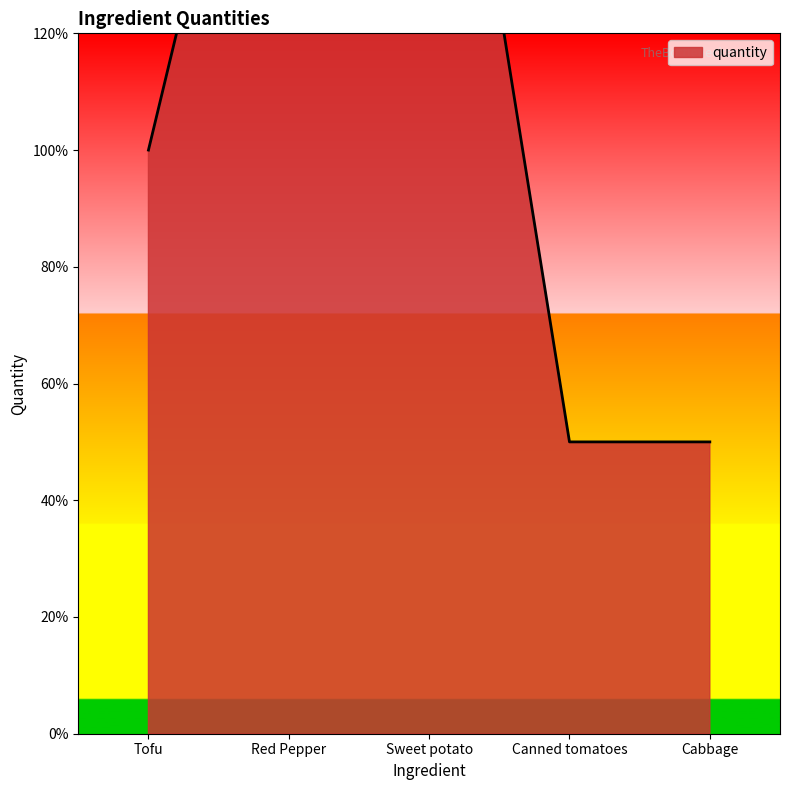

Reading left to right, what are all the values shown in this chart?

1.0	2.0	2.0	0.5	0.5